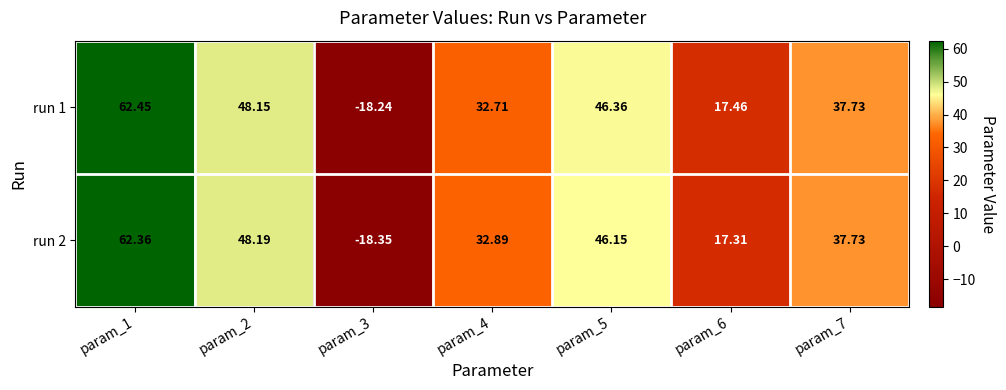

Is the value of run 2 at param_4 greater than the value of run 1 at param_7?

No